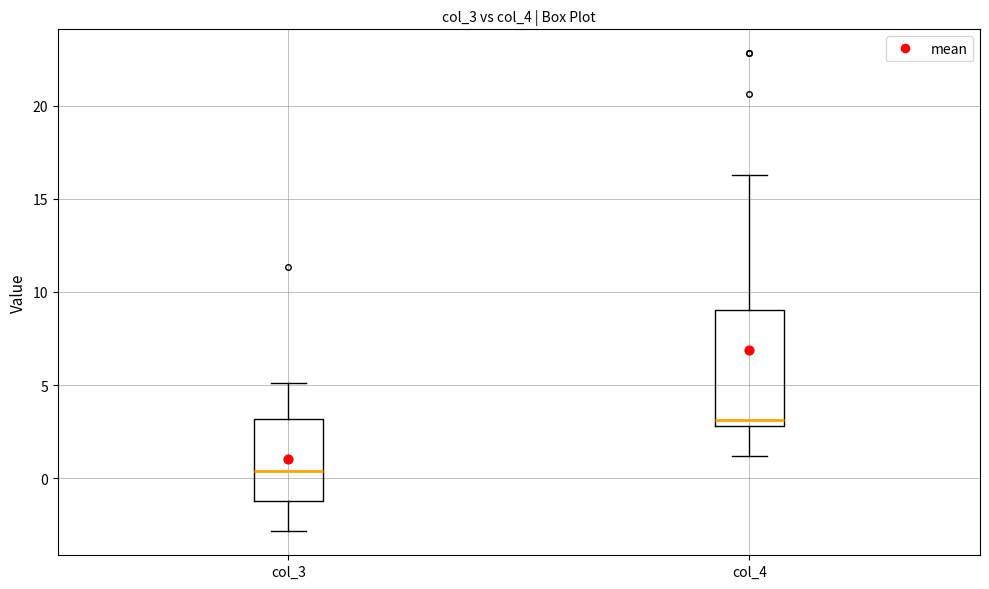

Where is the upper edge of the box for col_4 on the y-axis? The values are not printed on the chart, so give them approximately, as read against the axis.

9.0